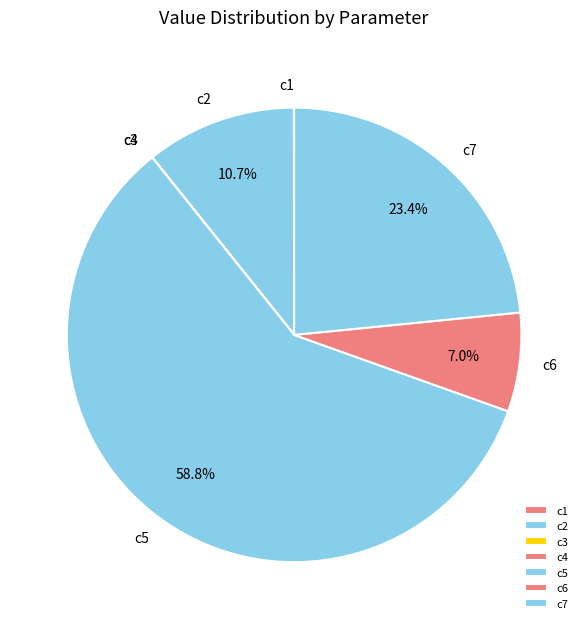

Approximately how many times larger is the value at c7 compared to c6?

3.3